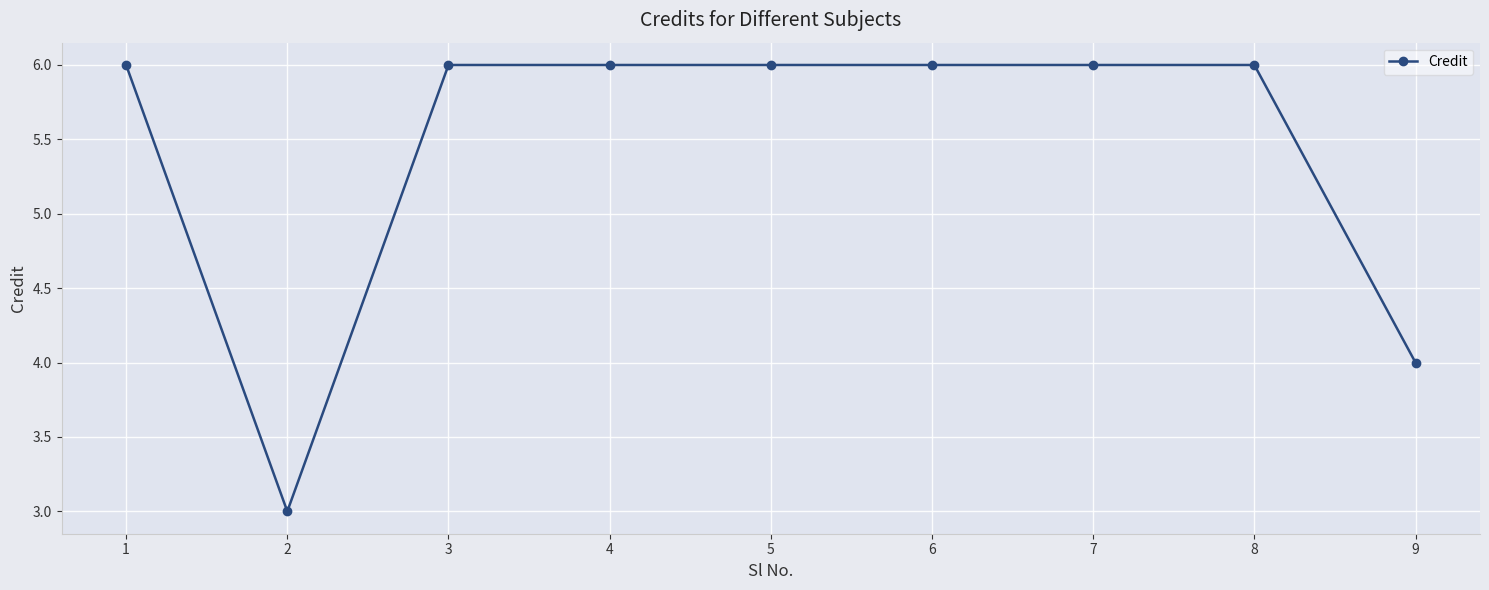

Is it true that the value at 5 is 6?

True